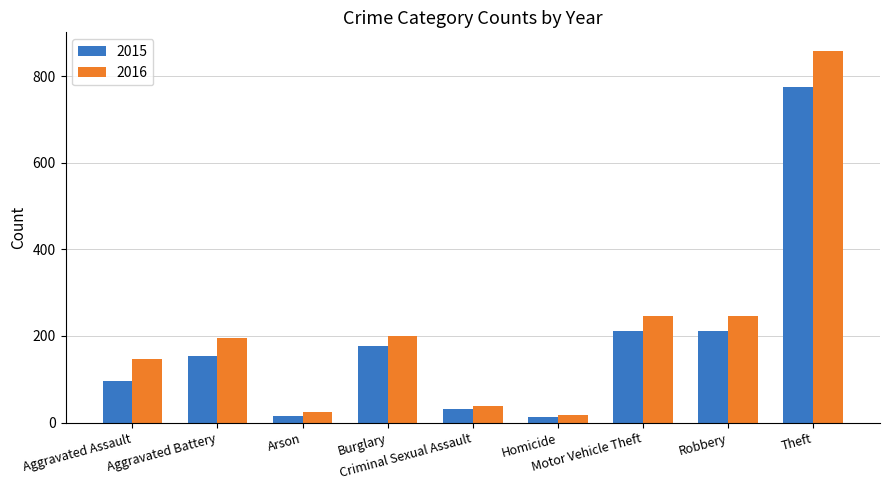

What is the greatest value displayed?

858